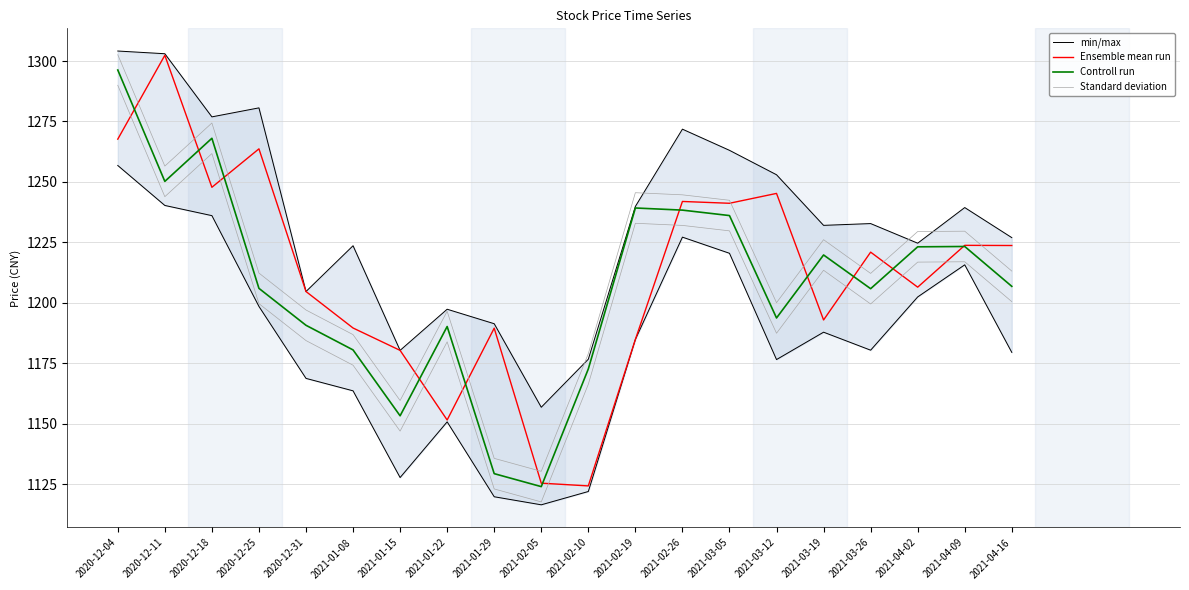

Which series changed the most between 2021-02-10 and 2021-02-26?

Ensemble mean run